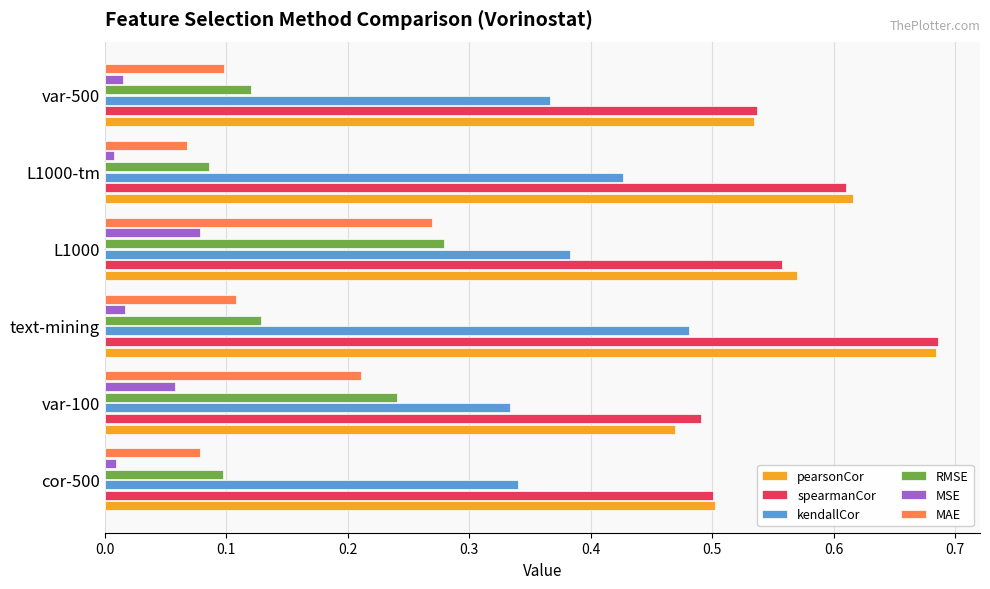

Is the value of kendallCor at var-100 greater than the value of RMSE at cor-500?

Yes